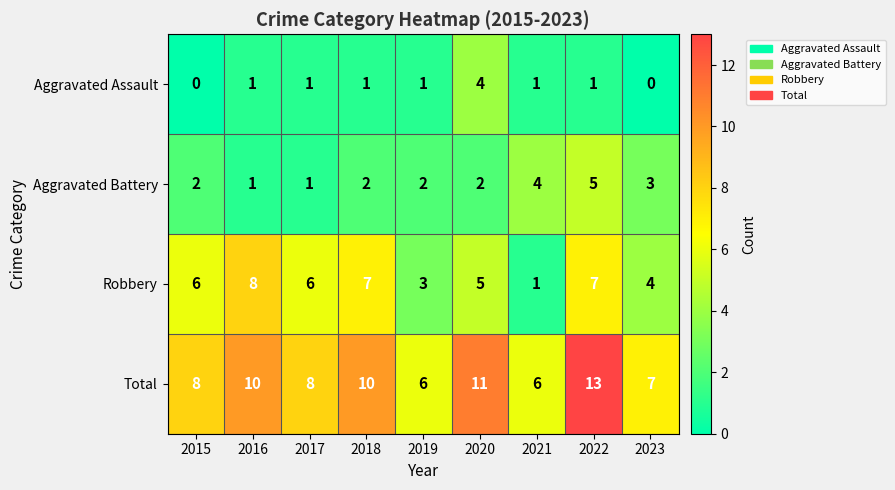

What value does the Robbery series have at 2023?

4